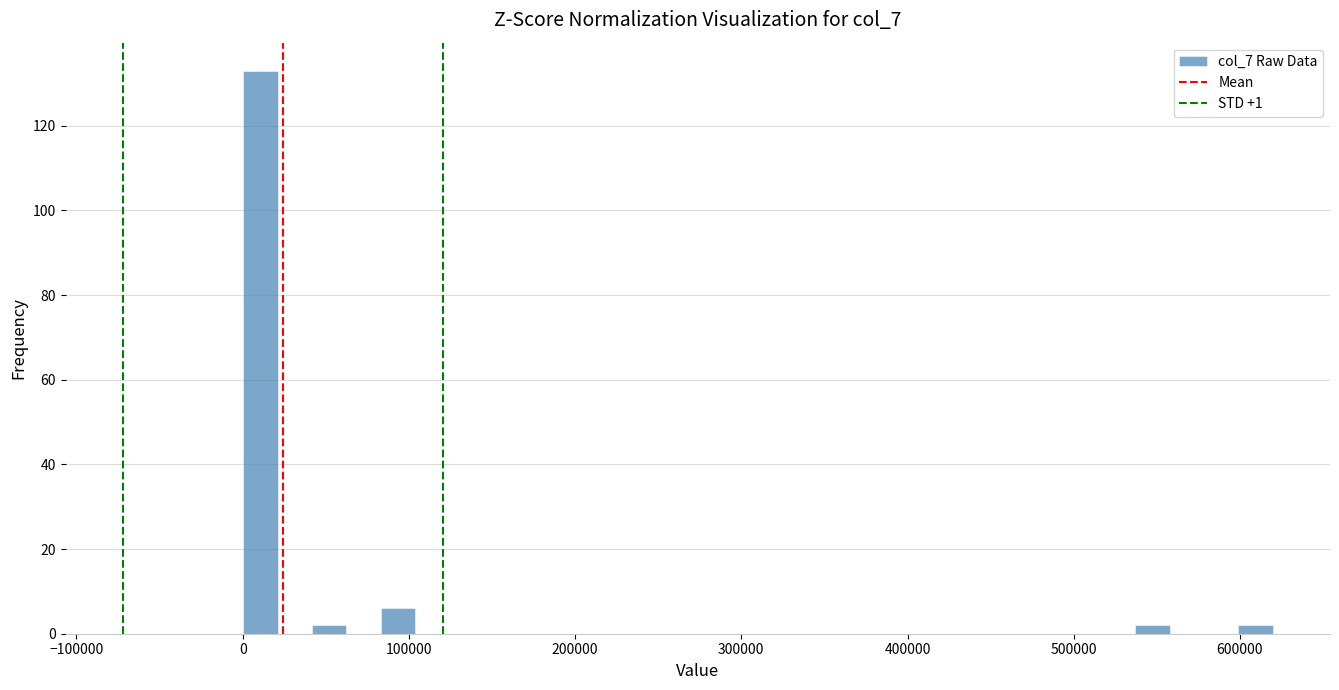

Read against the x-axis, roughly where is the centre of the tallest bar?

10000